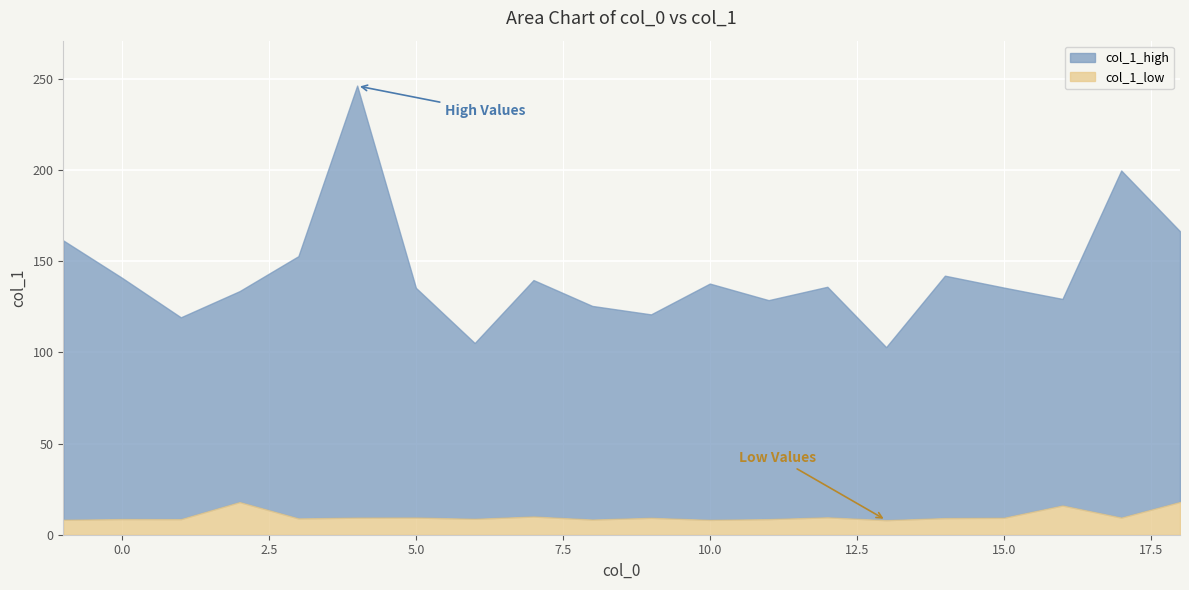

What are all the series names shown in the legend?

col_1_high, col_1_low